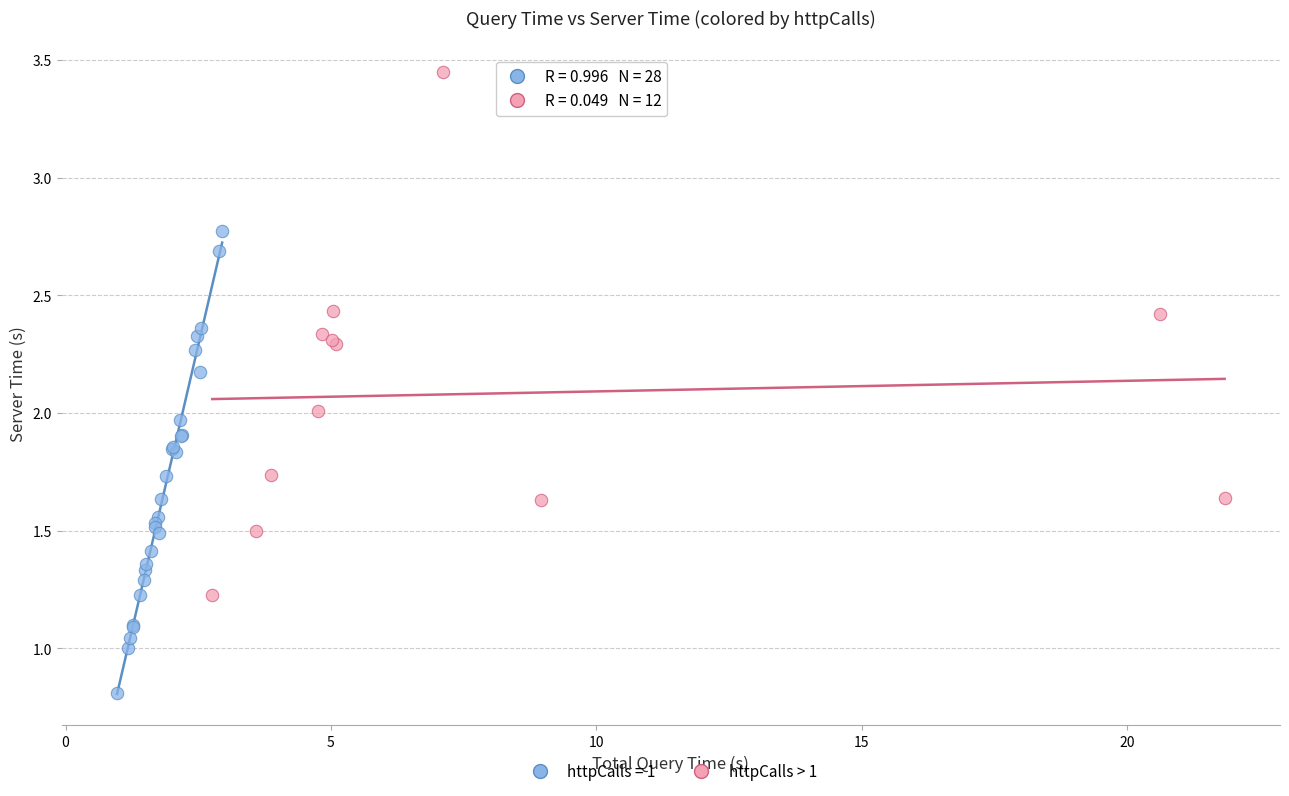

Which series has the largest Y range (max minus min)?

httpCalls > 1